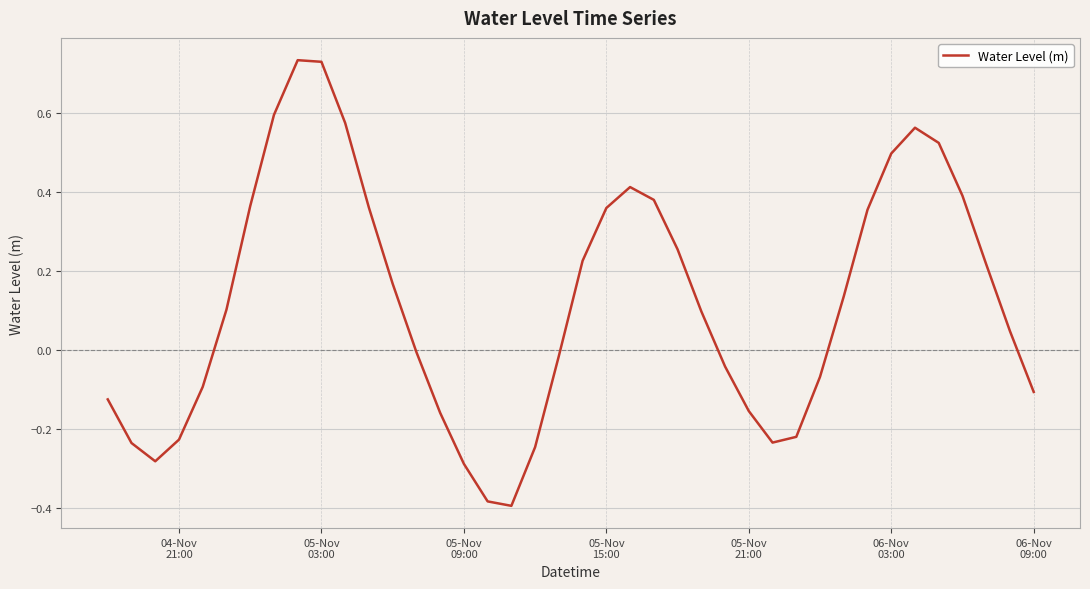

What is the difference between the maximum and minimum values?

1.1